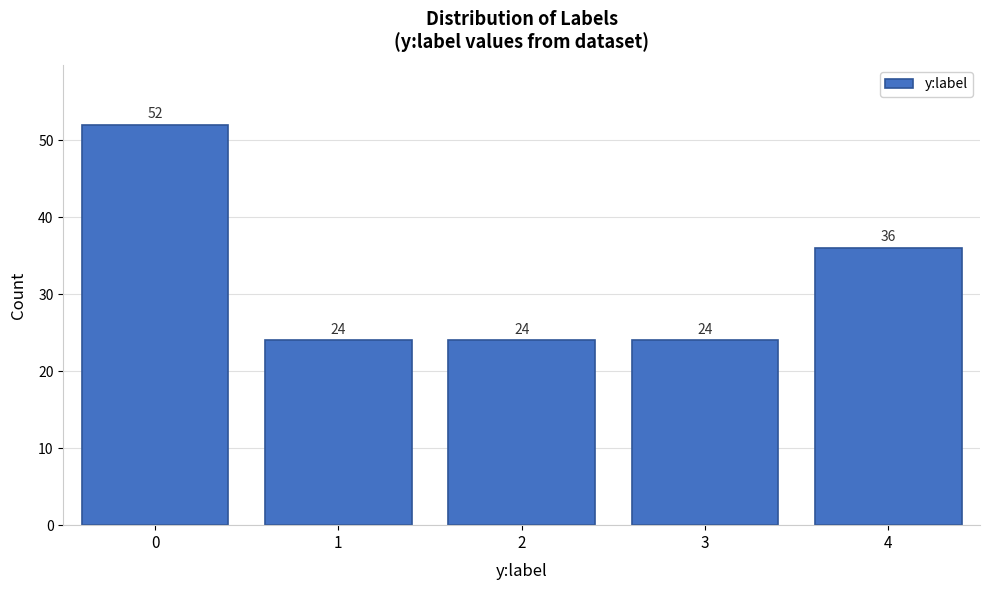

Reading left to right, what are all the values shown in this chart?

52	24	24	24	36